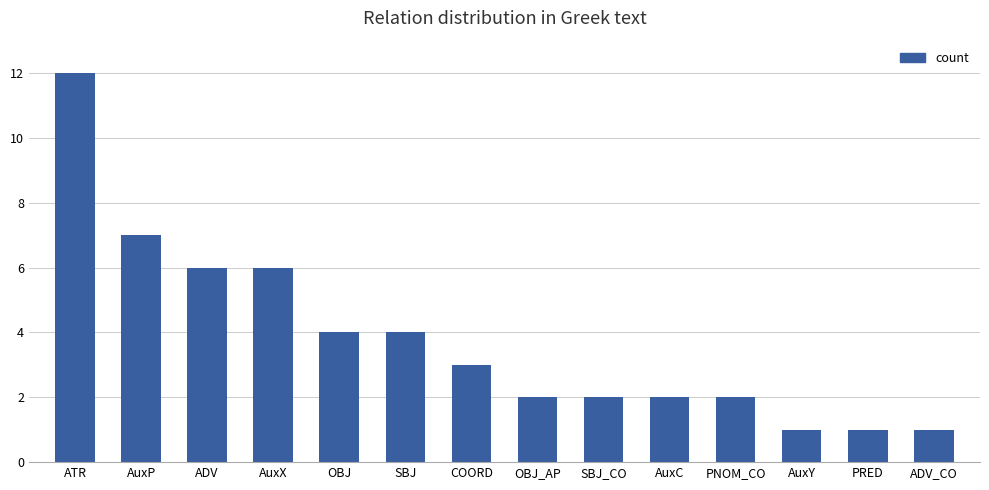

Reading left to right, what are all the values shown in this chart?

ATR=12	AuxP=7	ADV=6	AuxX=6	OBJ=4	SBJ=4	COORD=3	OBJ_AP=2	SBJ_CO=2	AuxC=2	PNOM_CO=2	AuxY=1	PRED=1	ADV_CO=1